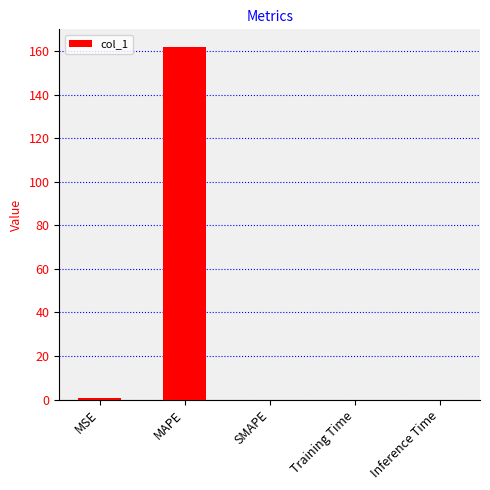

Which label corresponds to the largest value in the chart?

MAPE